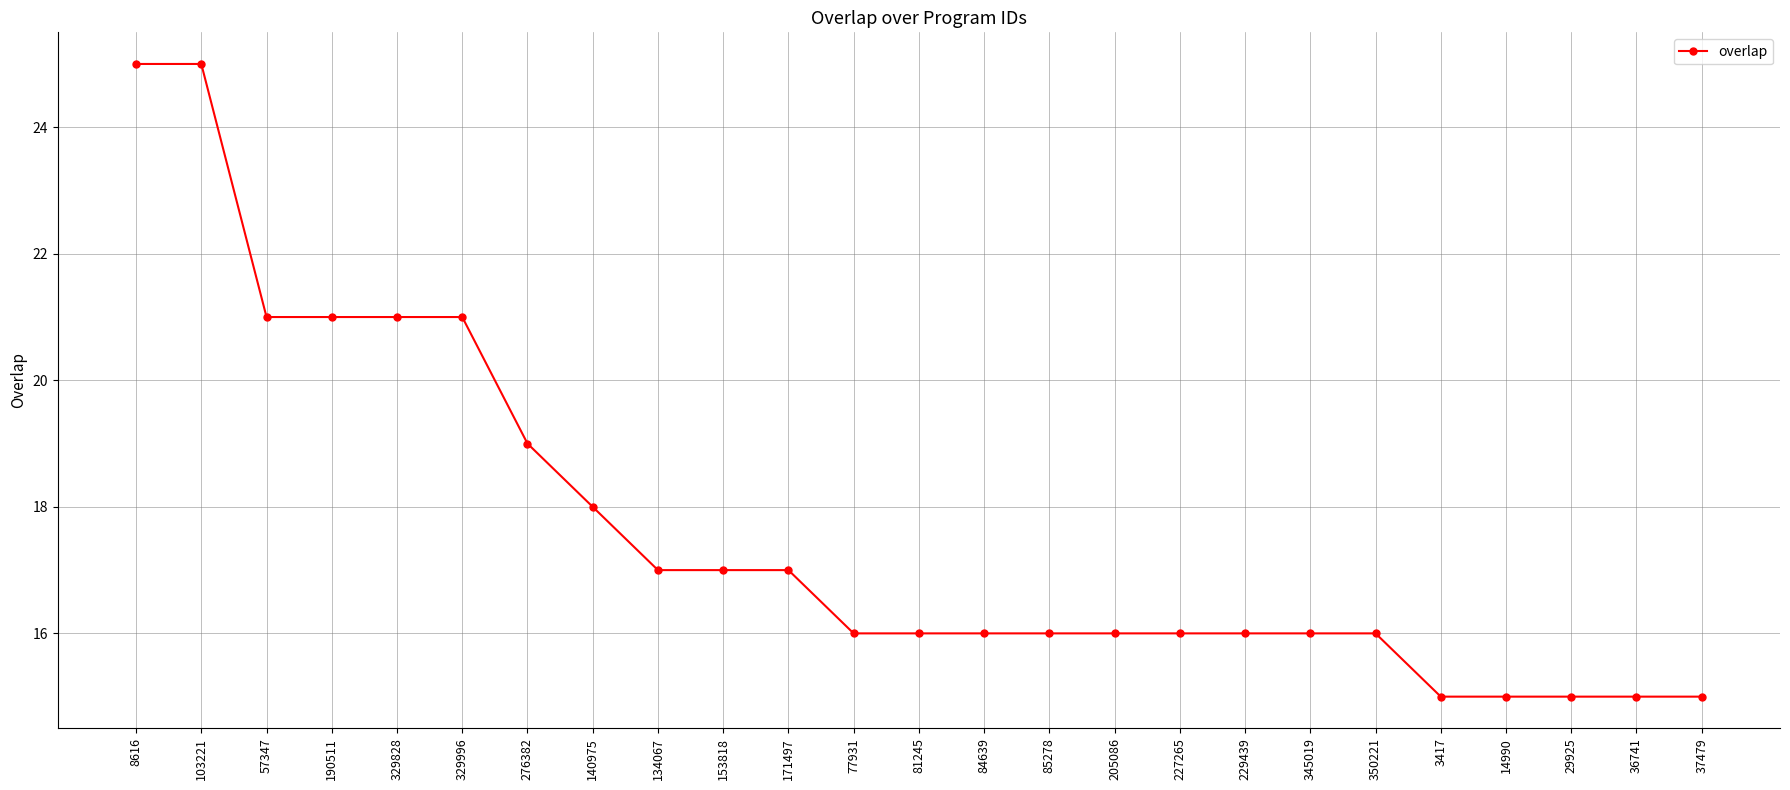

Reading left to right, transcribe all the data shown in this chart.

25	25	21	21	21	21	19	18	17	17	17	16	16	16	16	16	16	16	16	16	15	15	15	15	15